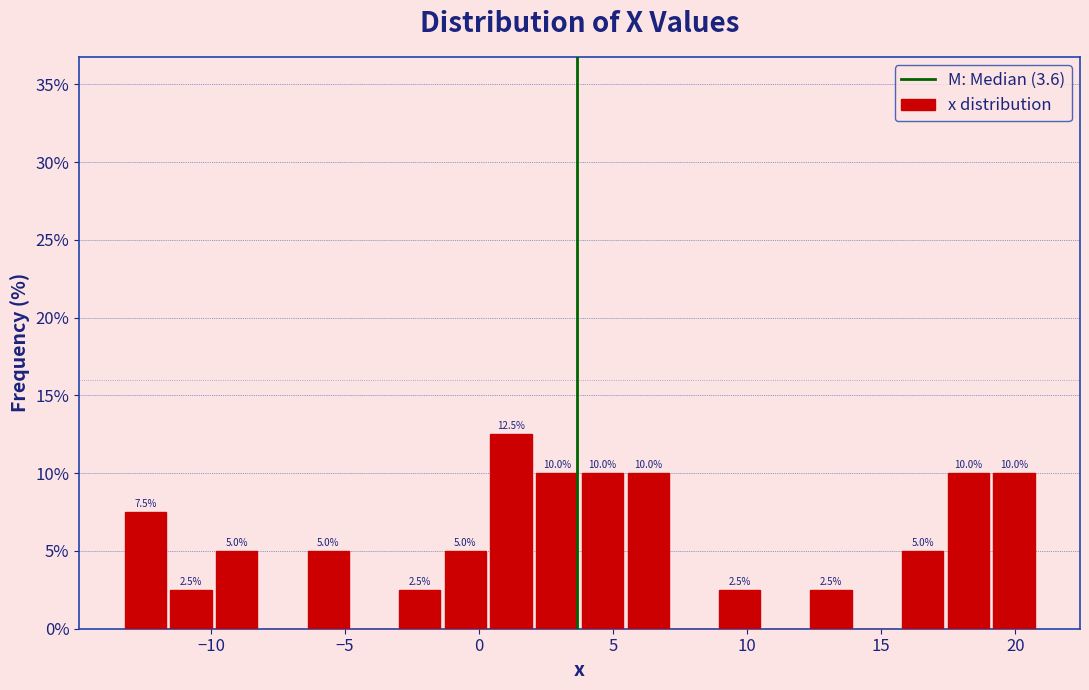

Around what value on the x-axis is the tallest bar? Give the approximate position of its centre, as read against the axis.

1.0